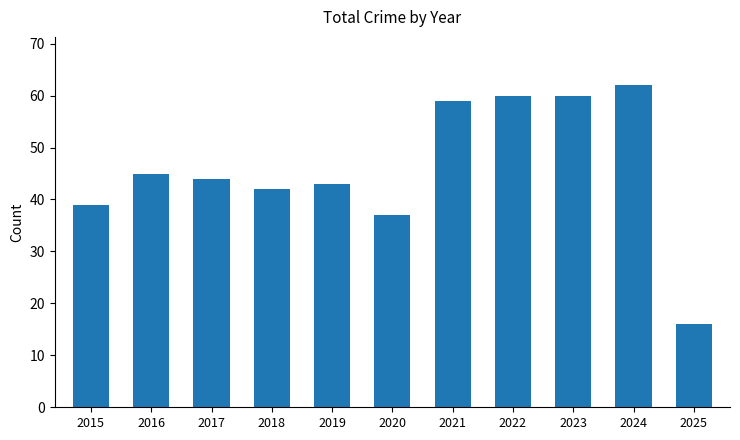

Is it true that the value at 2019 is 43?

True